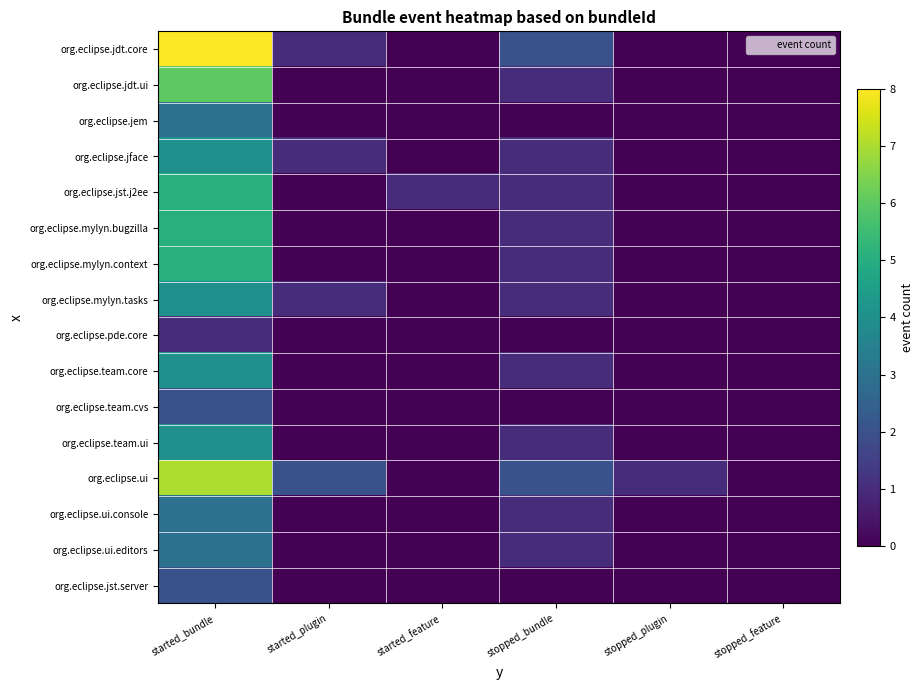

At how many categories does at least one series exceed 2?

1